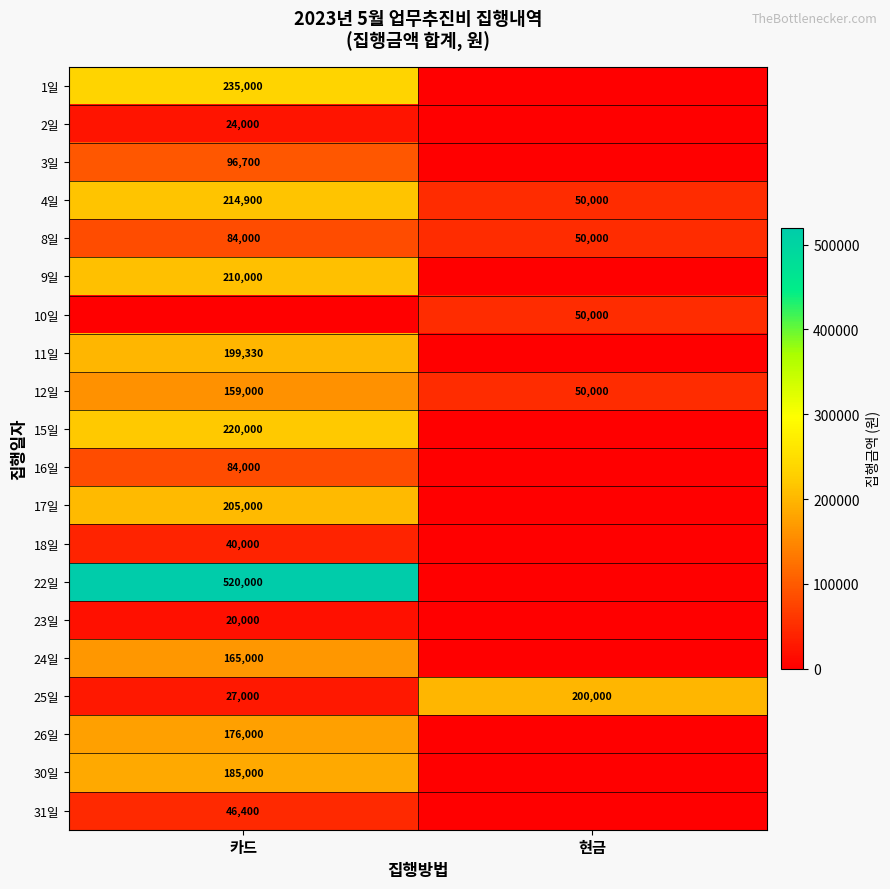

The value of 25일 at 현금 is 200000. True or false?

True